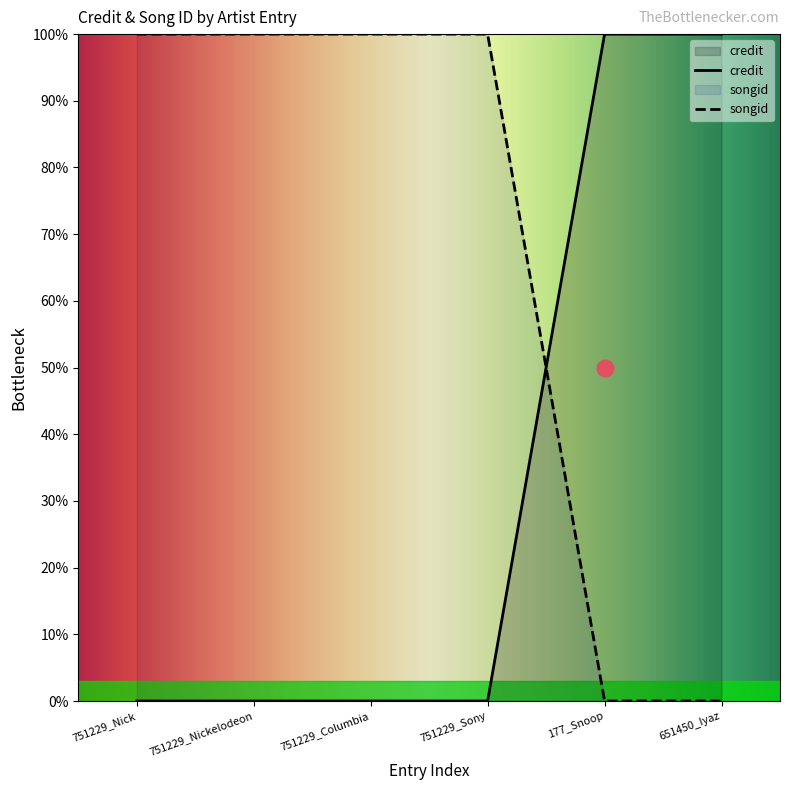

True or false: songid has more than 2 interior local peaks.

False